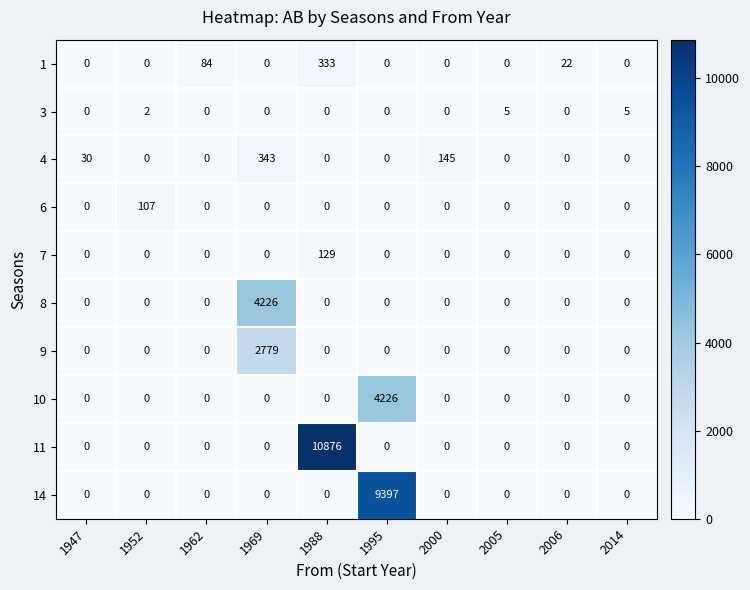

What is the maximum value shown in the chart?

10876